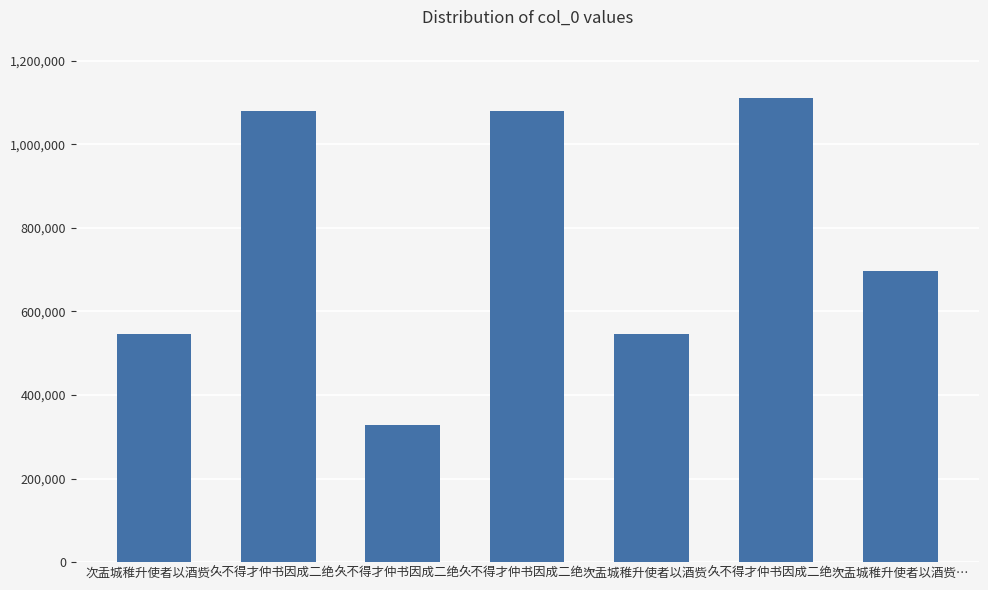

What is the label of the 5th bar from the left?

次盂城稚升使者以酒赀…